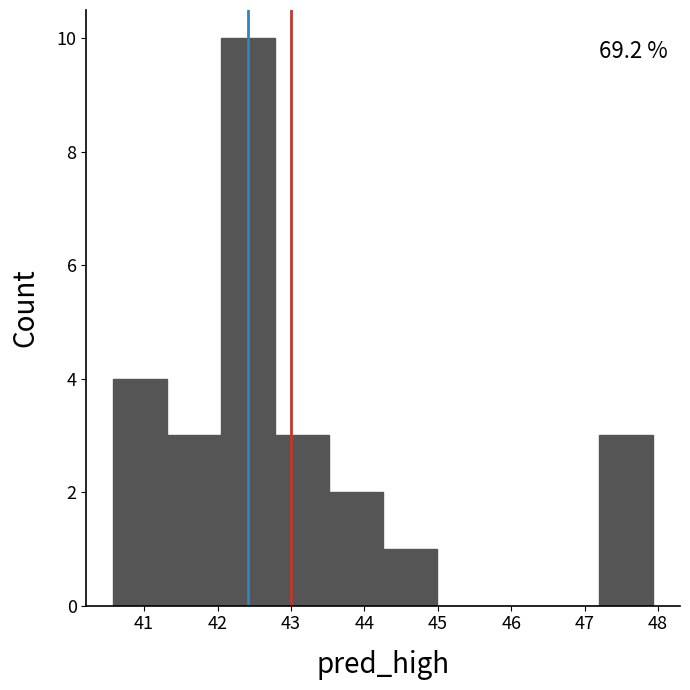

Which range on the x-axis has the tallest bar?

42.1 to 42.8